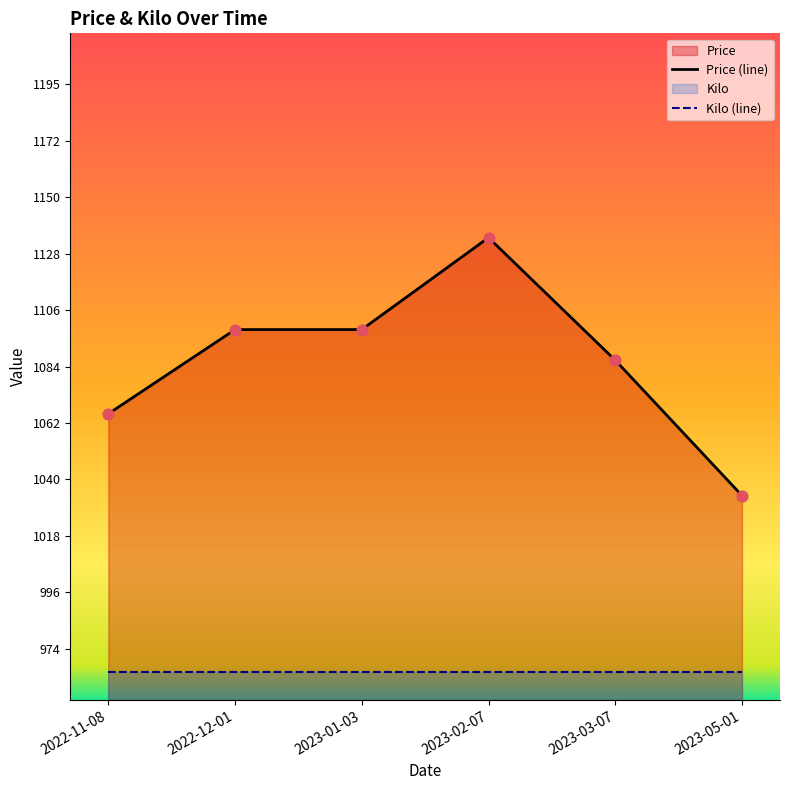

What is the change in value from 2022-12-01 to 2023-05-01?

-65